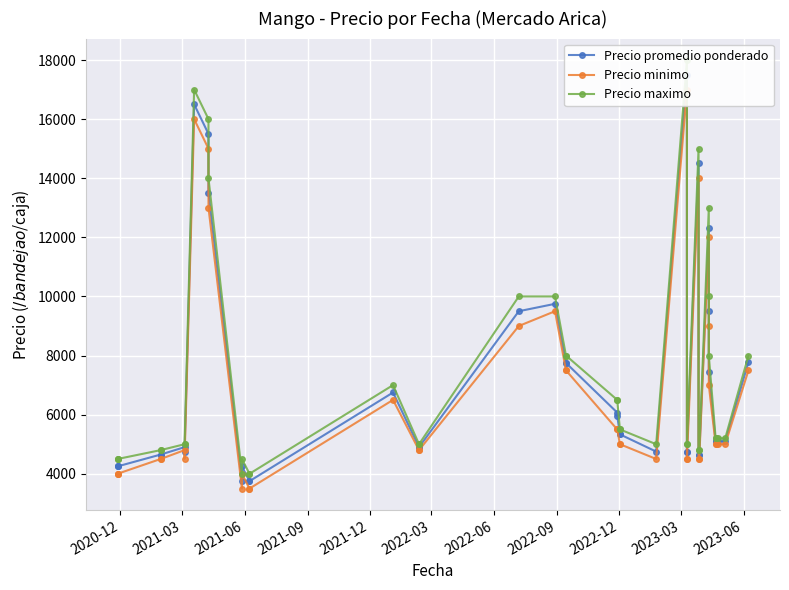

How many data points in Precio maximo are less than 5200?

18